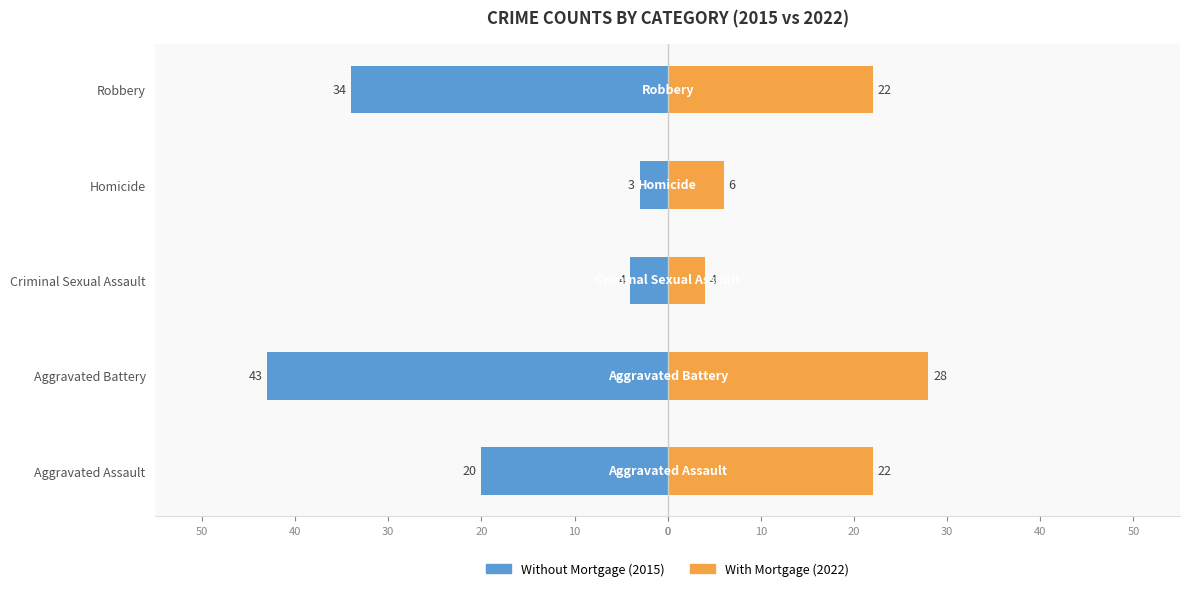

What is the difference between the second highest and second lowest values in the With Mortgage series?

16